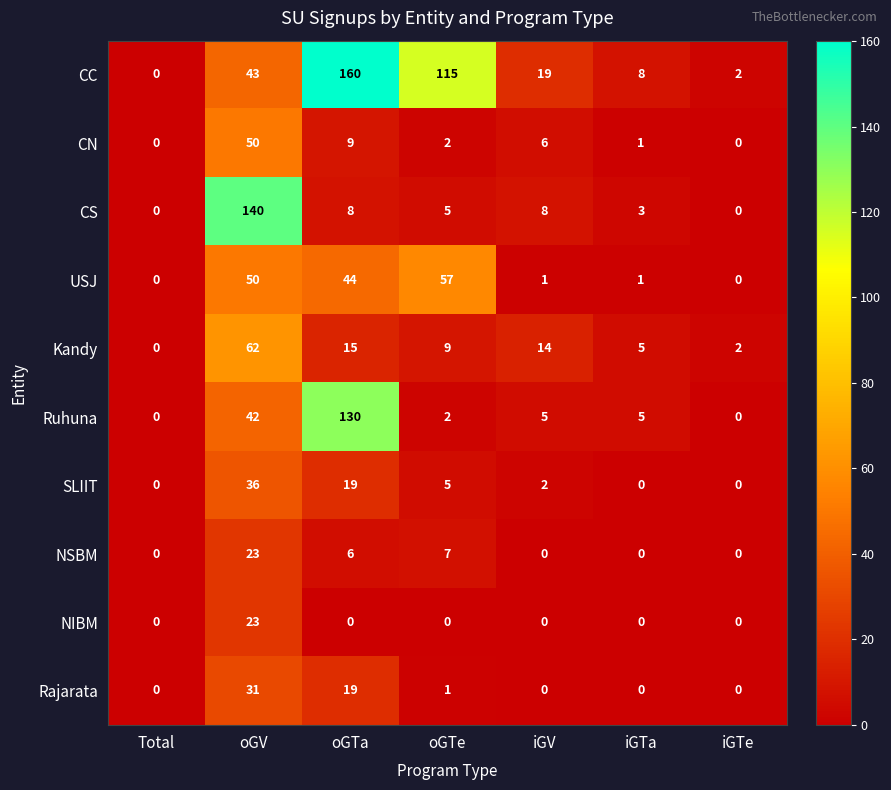

What is the difference between the maximum and minimum values in the SLIIT series?

36